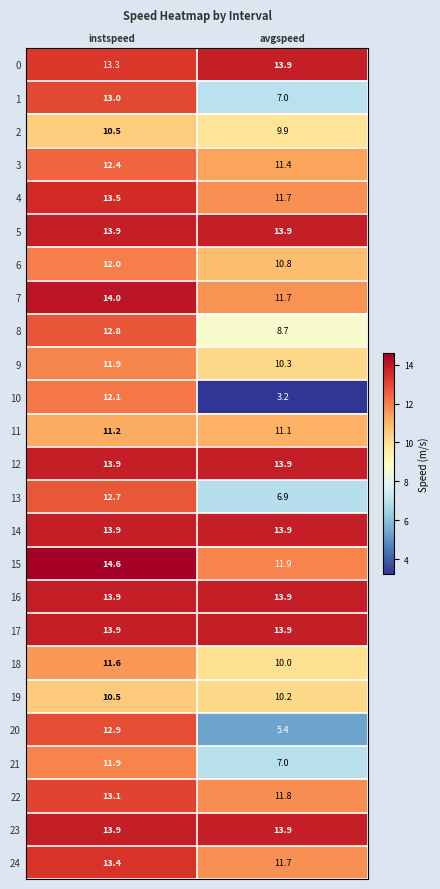

What is the sum of the 16 values at avgspeed and instspeed?

27.8